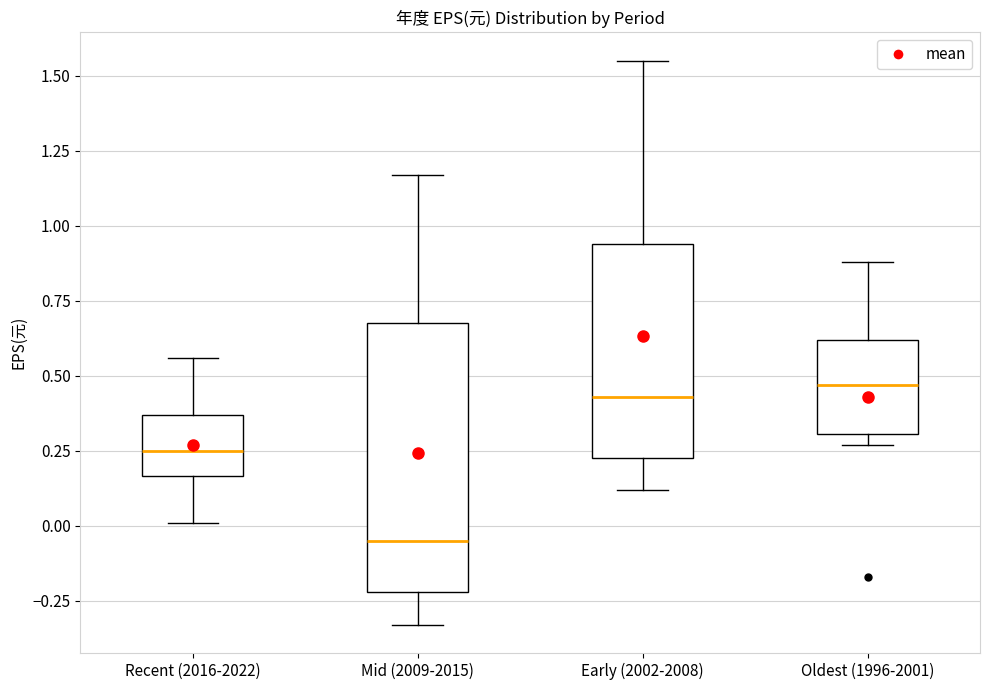

Reading left to right, transcribe this box plot: for each box, give where its median line is, the range the box spans, and where its two whiskers end, as read against the y-axis. The values are not printed on the chart, so give them approximately, as read against the axis.

Recent (2016-2022): median 0.25, box 0.15 to 0.35, whiskers 0.00 to 0.55
Mid (2009-2015): median -0.05, box -0.20 to 0.70, whiskers -0.35 to 1.15
Early (2002-2008): median 0.45, box 0.25 to 0.95, whiskers 0.10 to 1.55
Oldest (1996-2001): median 0.45, box 0.30 to 0.60, whiskers 0.25 to 0.90